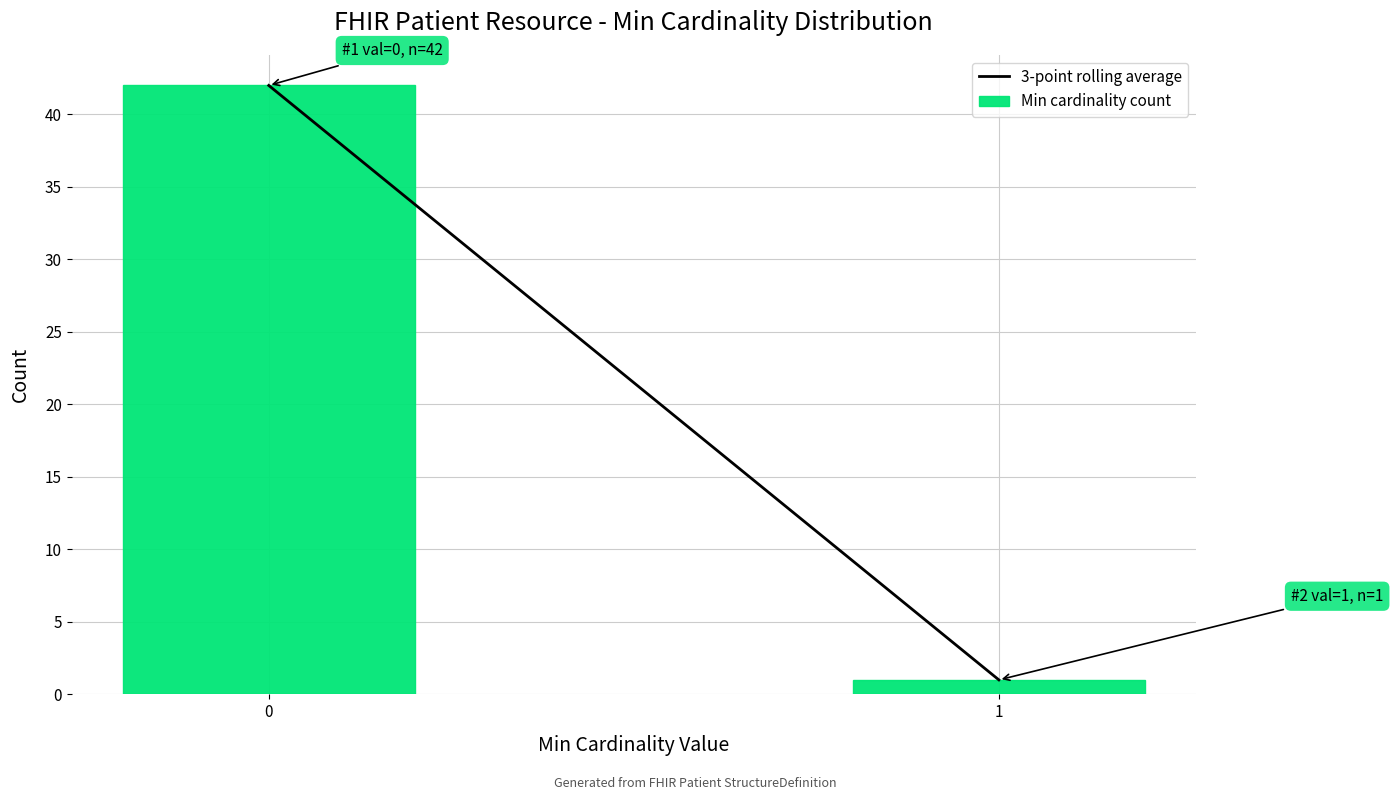

Reading right to left, extract all data points from this chart.

1=1	0=42